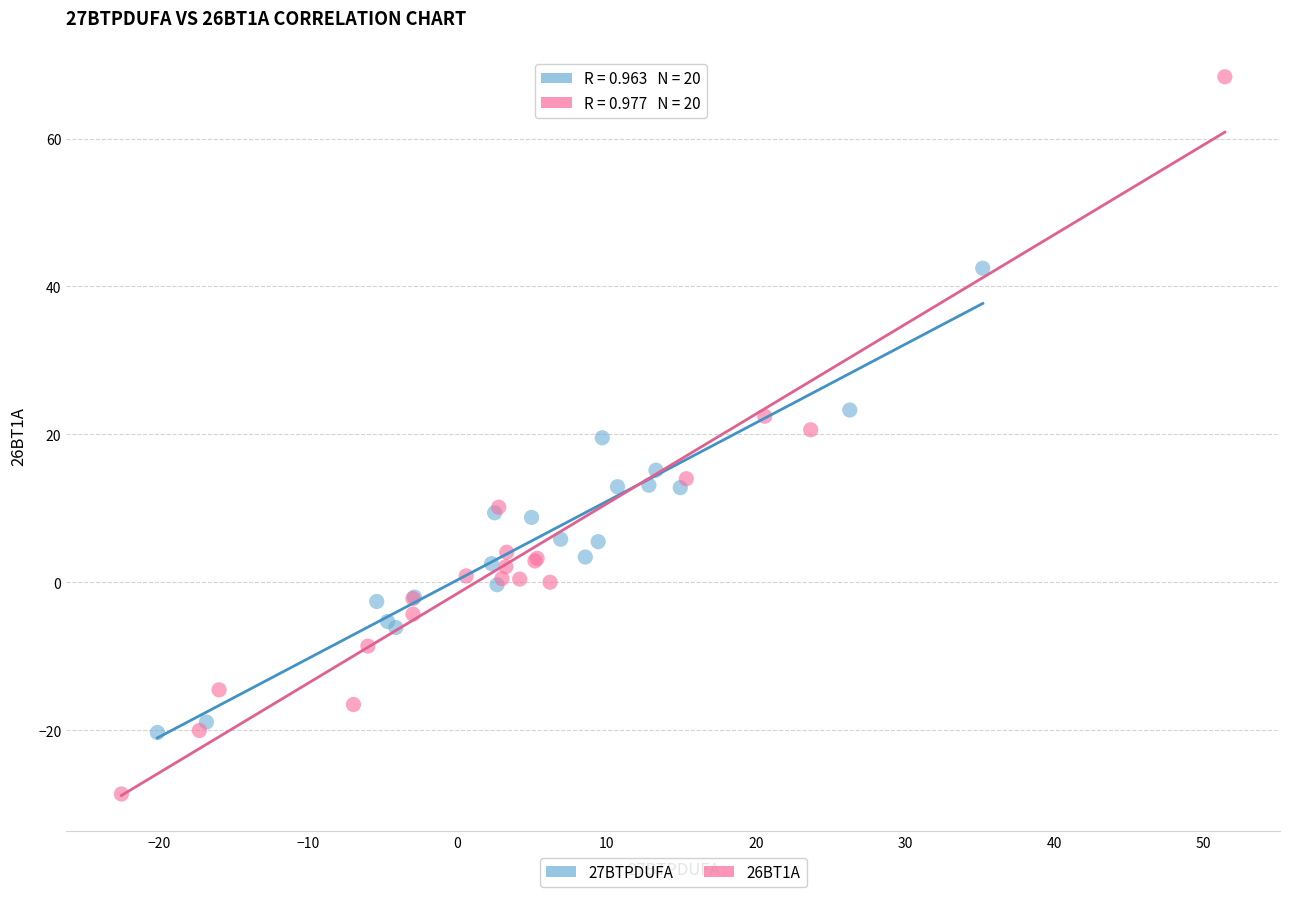

Which series has the widest spread of Y values?

26BT1A